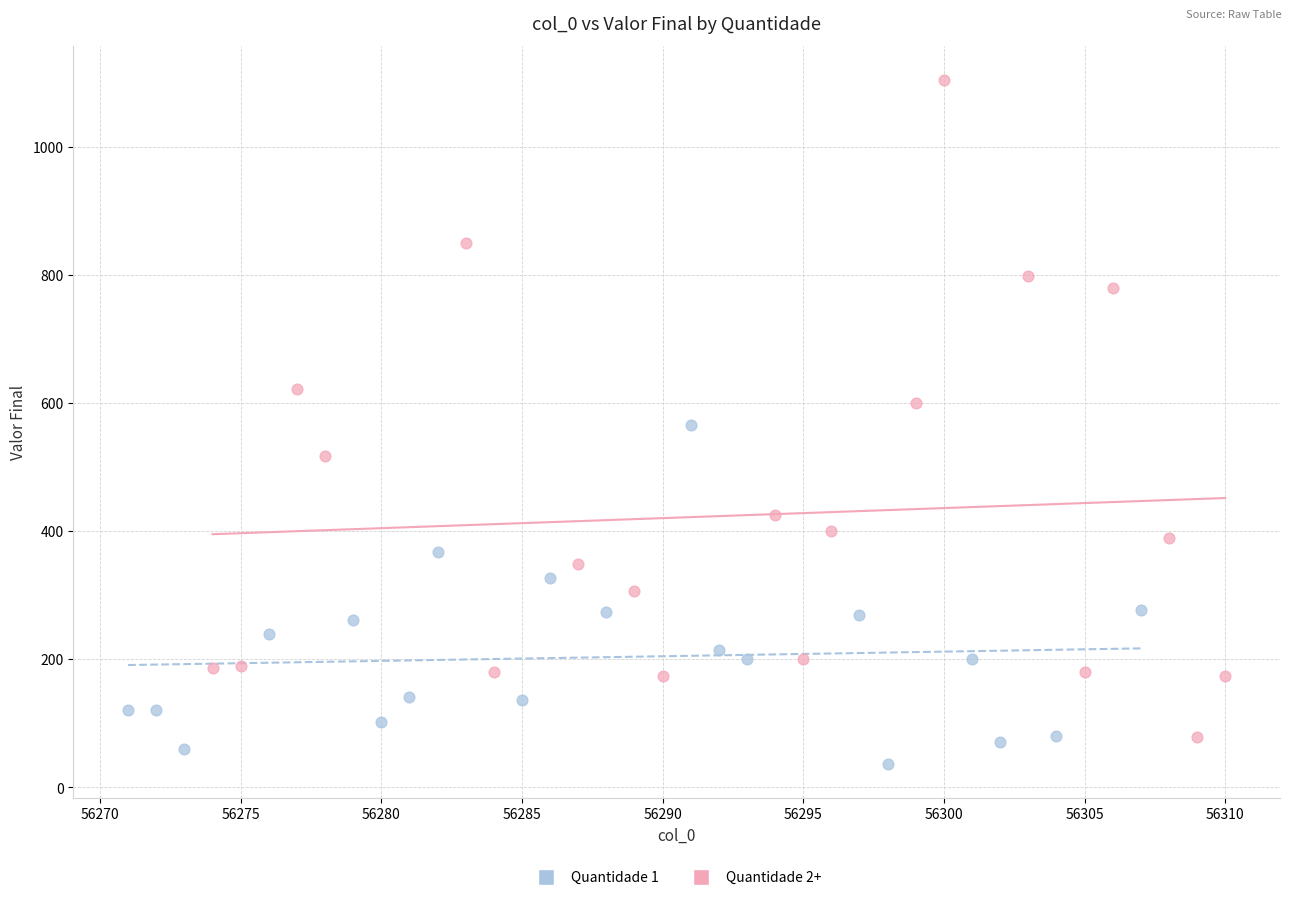

Which series has the widest spread of Y values?

Quantidade 2+